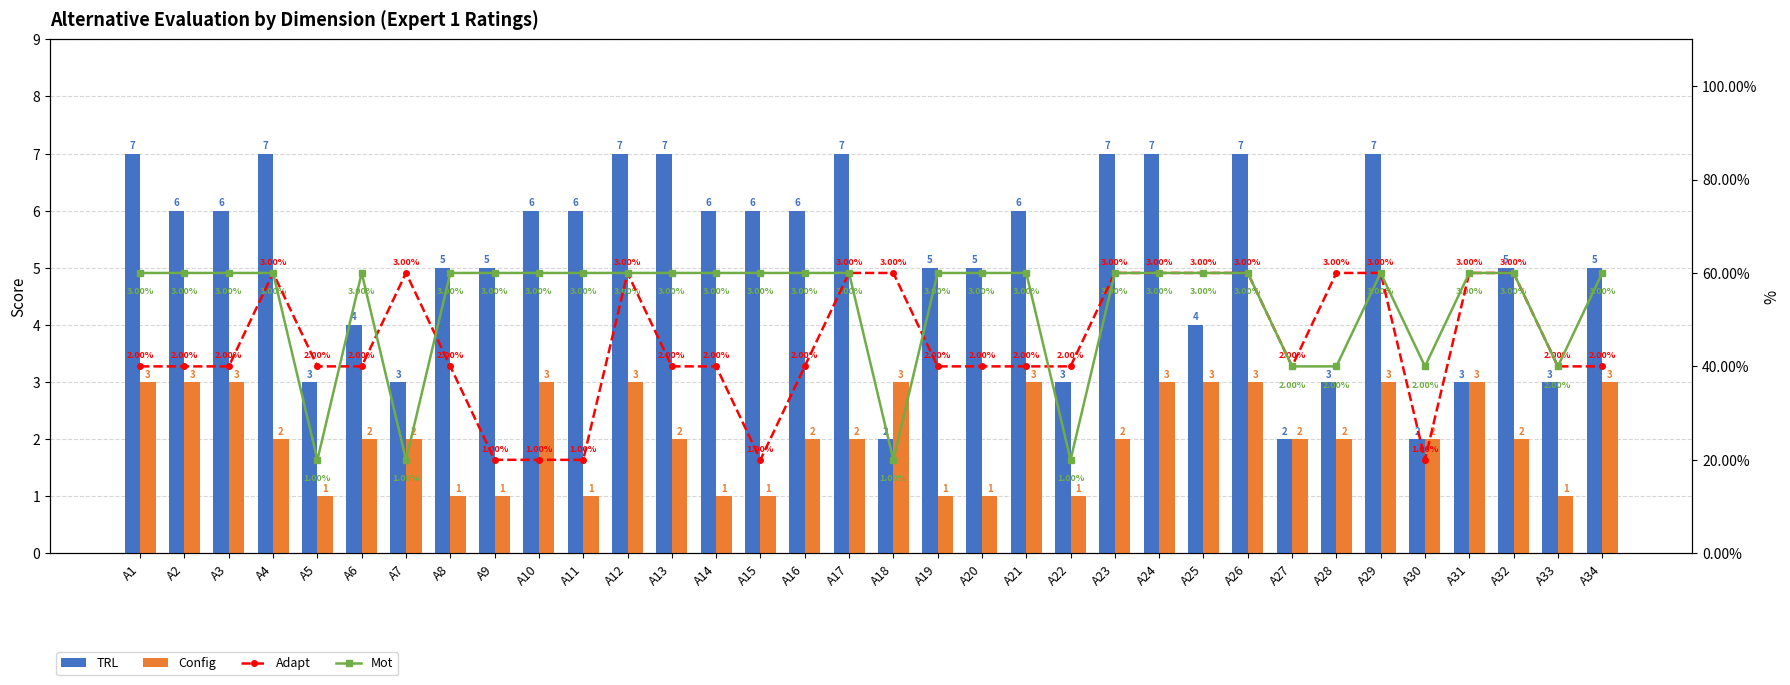

List the series in order of their peak value, lowest first.

Config, Adapt, Mot, TRL